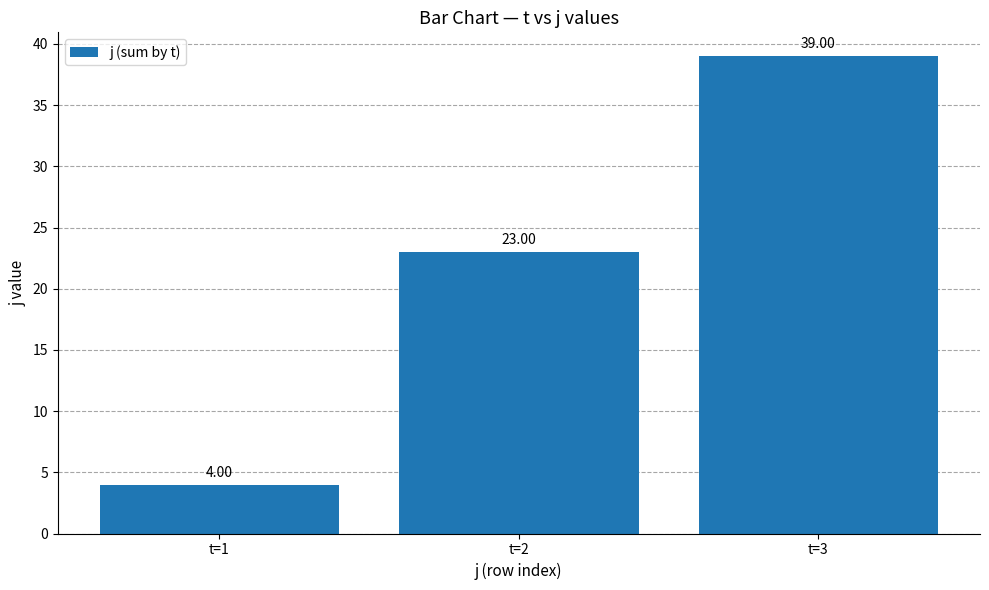

What is the greatest value displayed?

39